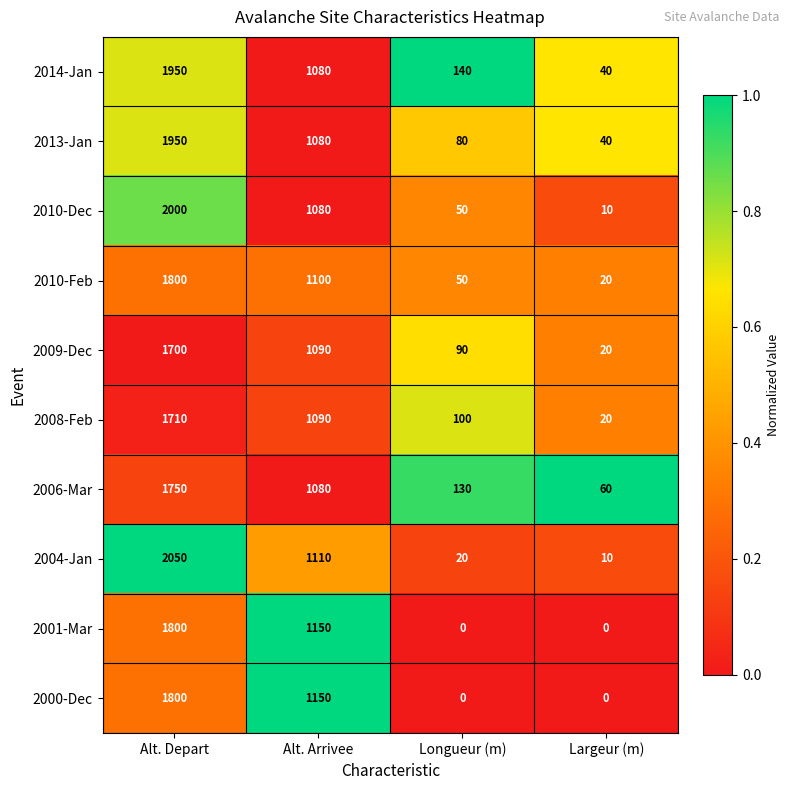

How many categories are shown in the chart?

4